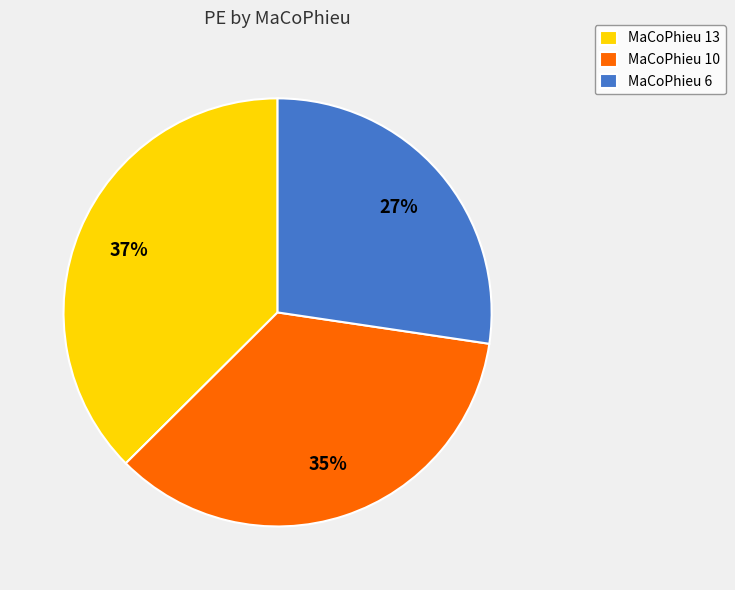

Between MaCoPhieu 13 and MaCoPhieu 6, which is larger?

MaCoPhieu 13